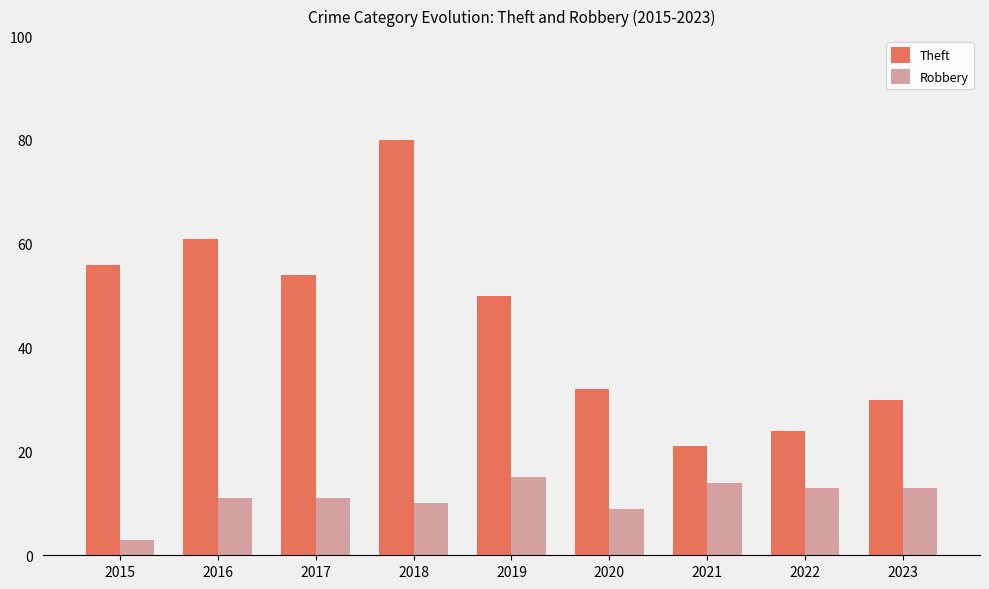

What is the sum of all Theft values?

408